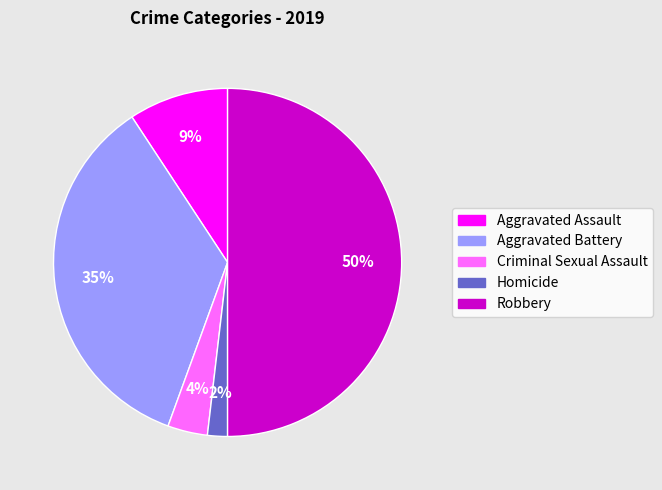

Is the sum of Homicide and Robbery greater than half?

Yes